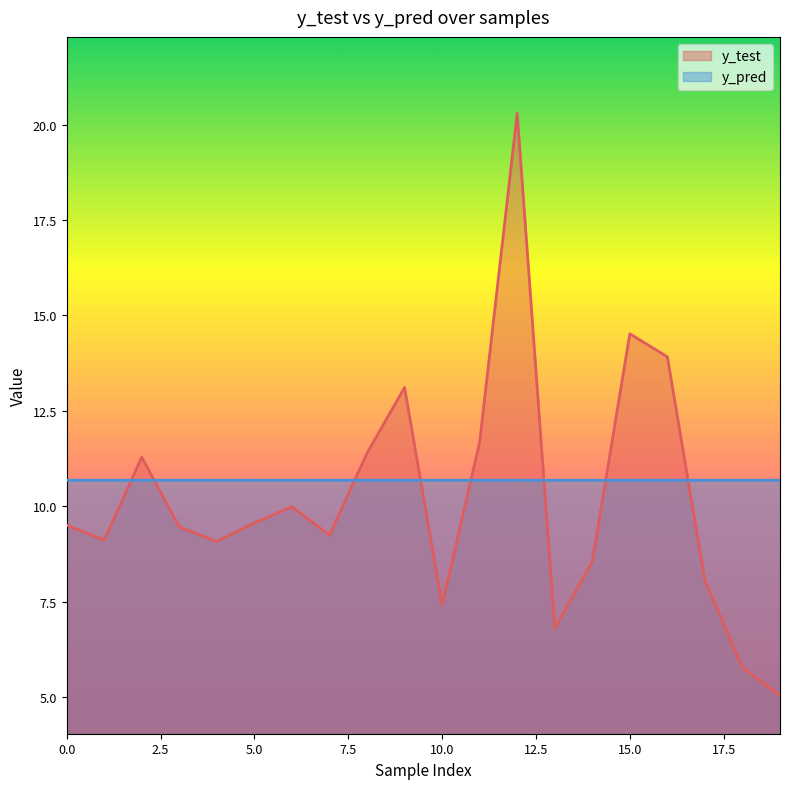

List the series in order of their overall mean, highest first.

y_pred, y_test